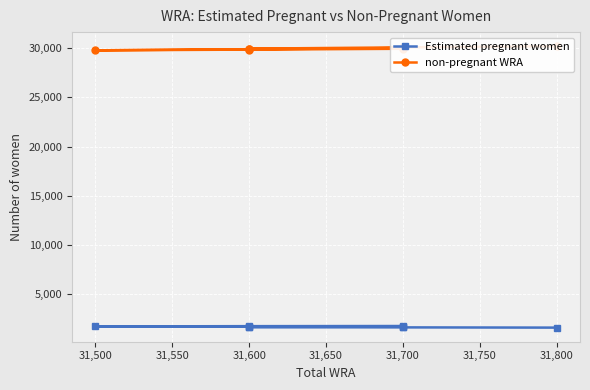

Which series has the widest spread of values?

non-pregnant WRA